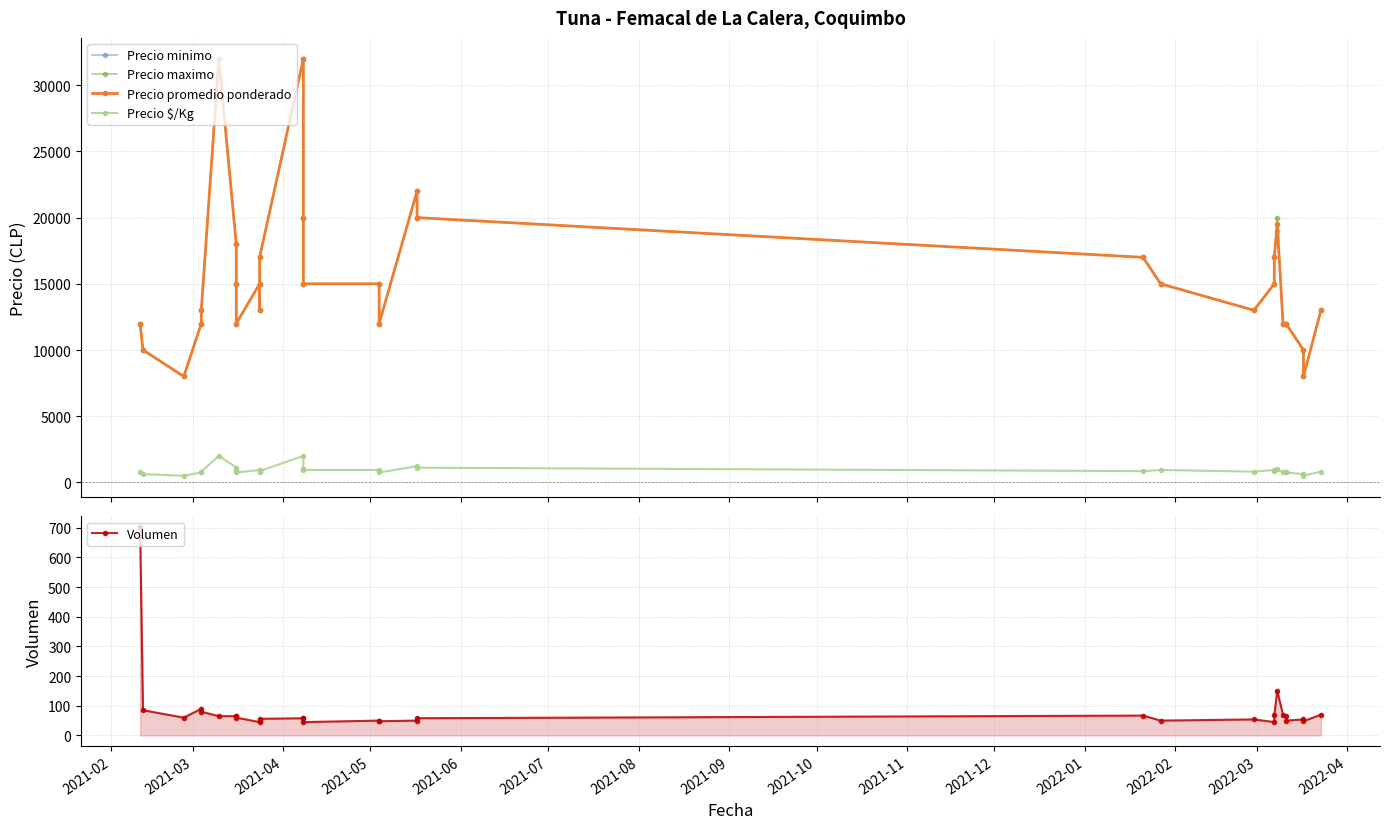

Reading right to left, transcribe all the data shown in this chart.

Precio minimo: 13000	8000	10000	12000	12000	12000	19000	17000	15000	13000	15000	17000	20000	22000	12000	15000	15000	20000	32000	17000	13000	15000	12000	15000	18000	32000	13000	12000	8000	10000	12000
Precio maximo: 13000	8000	10000	12000	12000	12000	20000	17000	15000	13000	15000	17000	20000	22000	12000	15000	15000	20000	32000	17000	13000	15000	12000	15000	18000	32000	13000	12000	8000	10000	12000
Precio promedio ponderado: 13000	8000	10000	12000	12000	12000	19533	17000	15000	13000	15000	17000	20000	22000	12000	15000	15000	20000	32000	17000	13000	15000	12000	15000	18000	32000	13000	12000	8000	10000	12000
Precio $/Kg: 812	500	625	750	750	750	977	850	938	812	938	850	1111	1222	750	938	938	1000	2000	850	812	938	750	938	1125	2000	812	750	500	625	750
Volumen: 70	48	54	50	65	70	150	68	45	54	50	67	58	50	48	50	45	60	58	56	50	45	60	67	65	65	80	90	60	85	703